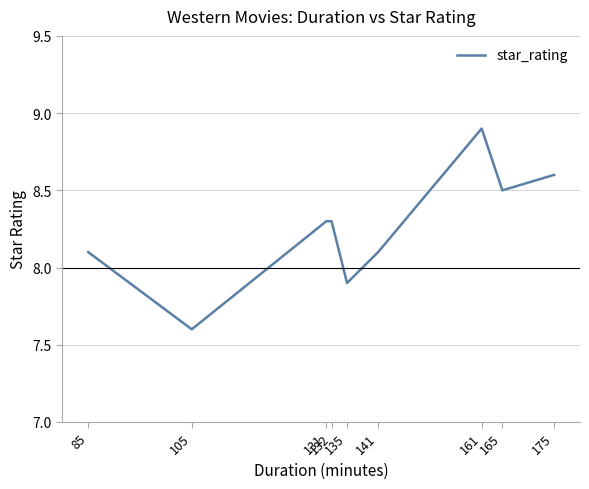

Reading left to right, transcribe all the data shown in this chart.

85=8.1	105=7.6	131=8.3	132=8.3	135=7.9	141=8.1	161=8.9	165=8.5	175=8.6